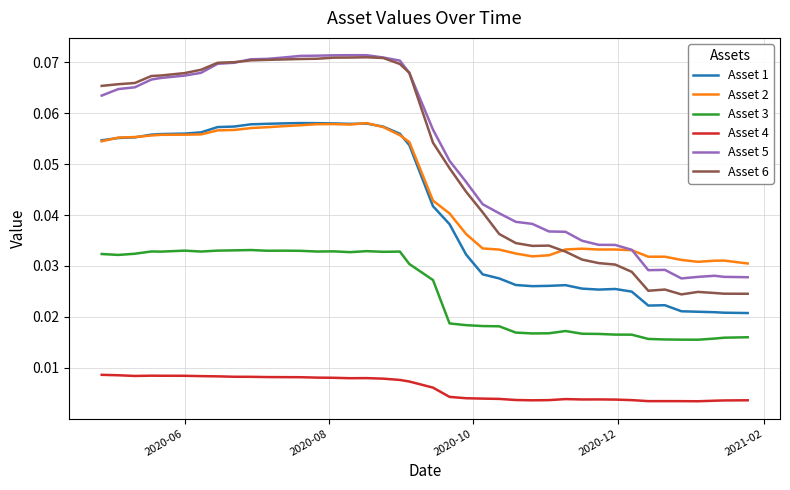

True or false: Asset 6 and Asset 4 intersect in this chart.

False